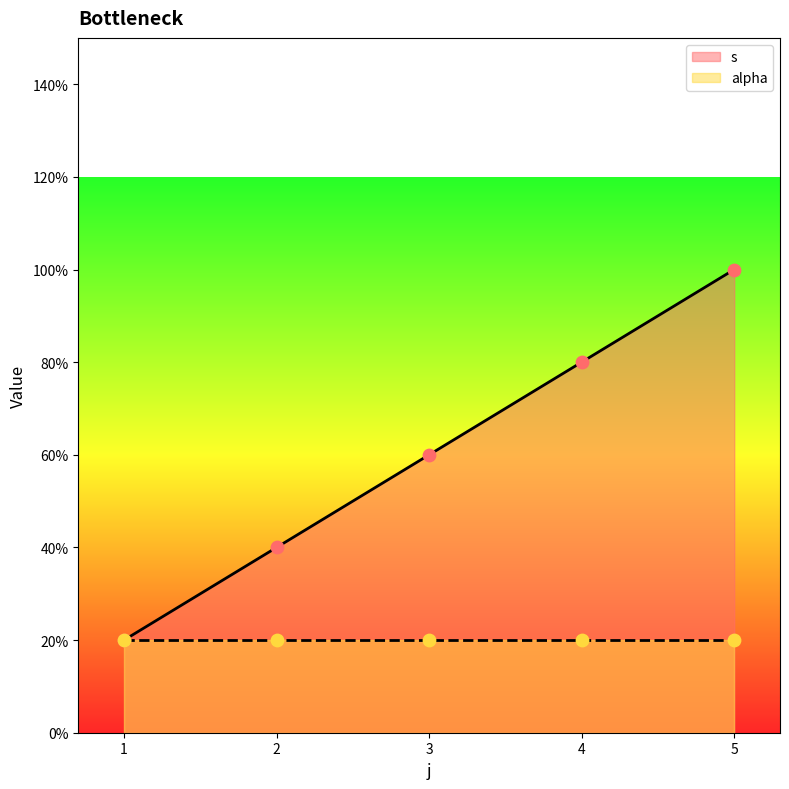

What is the change in value from 3 to 5?

+2